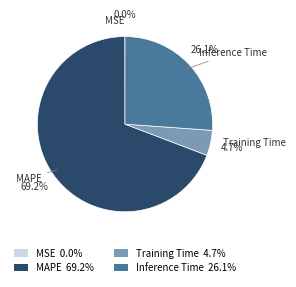

To the nearest percent, what portion does Training Time represent?

5%